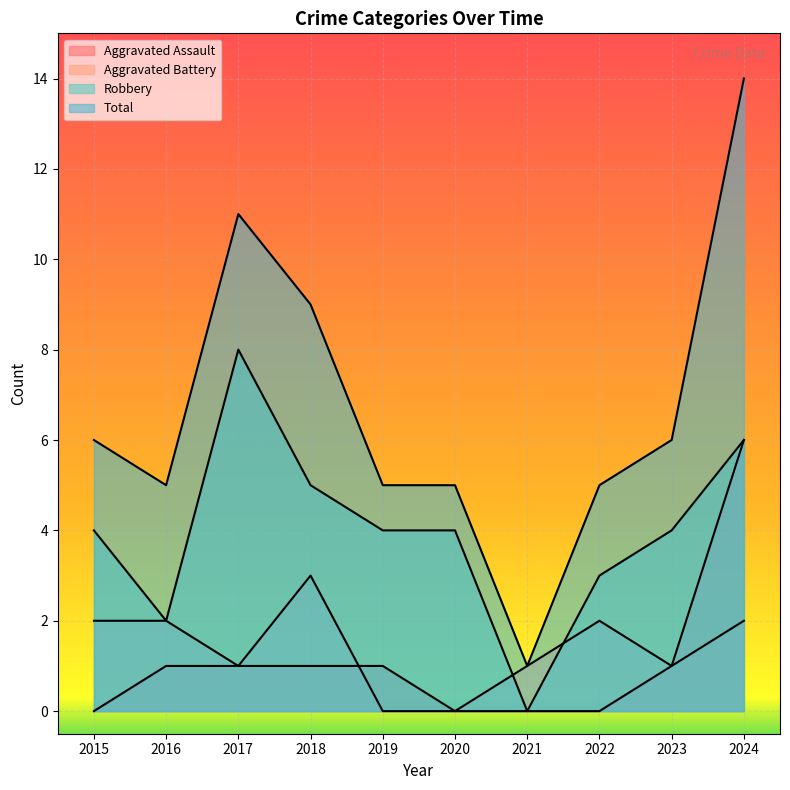

Is it true that Aggravated Battery equals 1 at 2018?

False